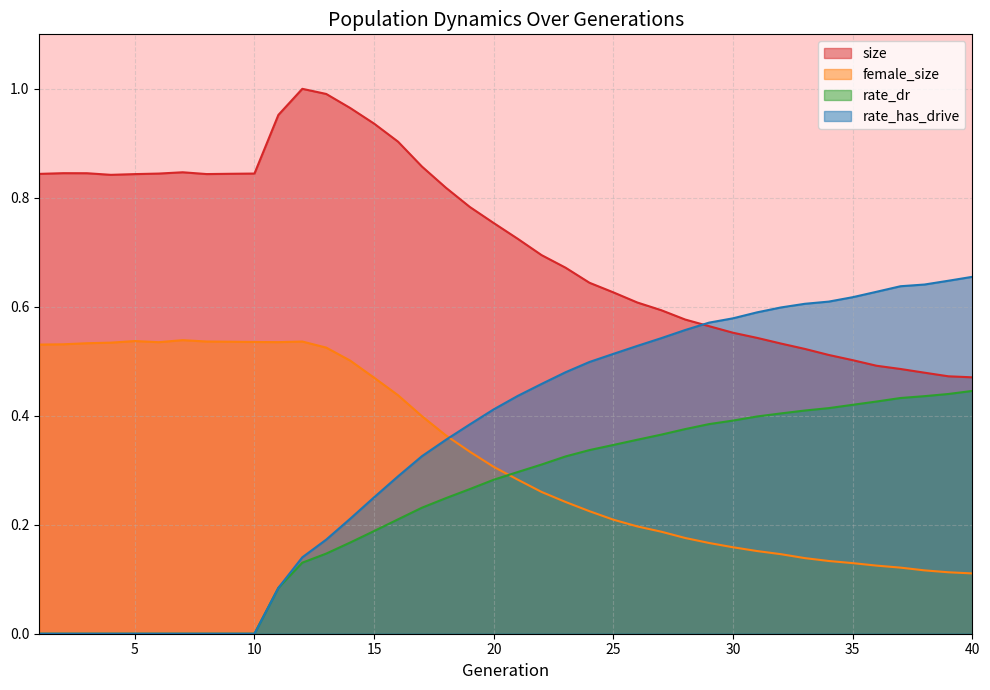

Is it true that rate_has_drive equals -0.4 at 1?

False